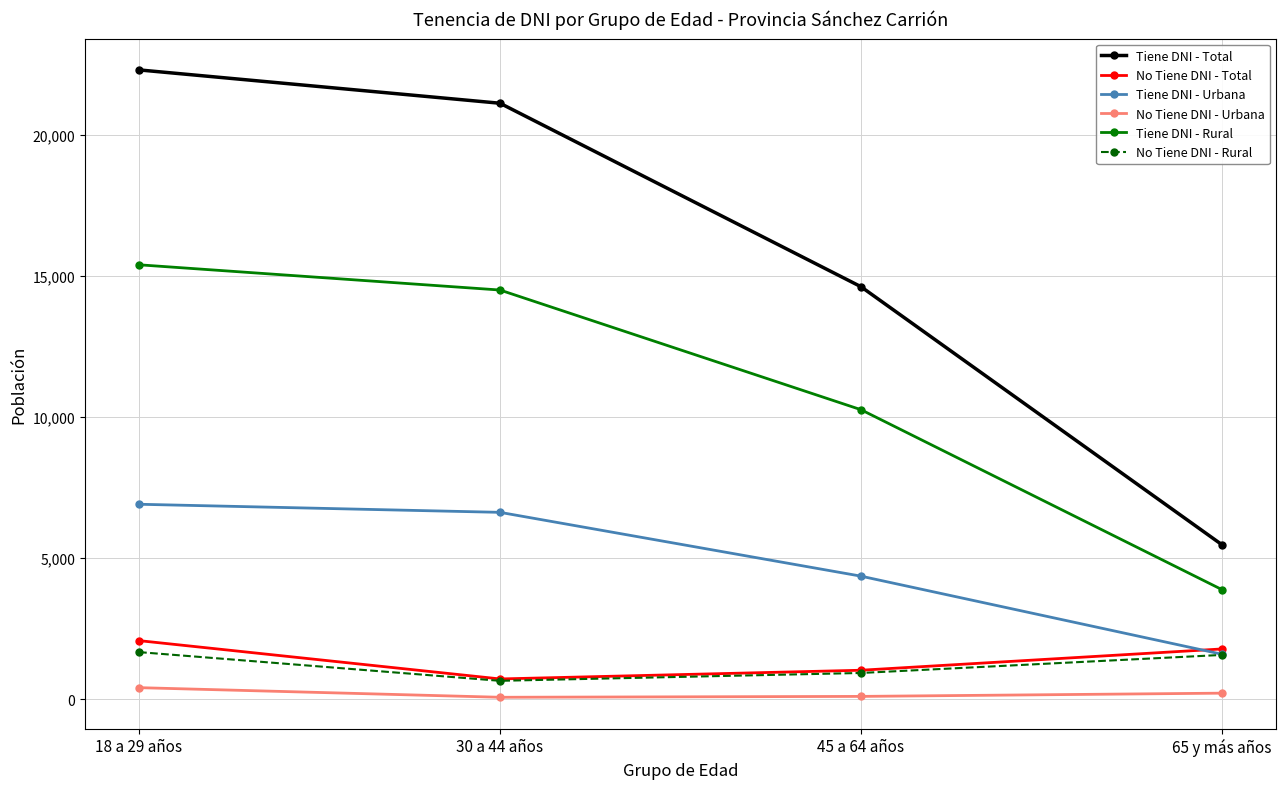

What is the label of the 4th point from the right?

18 a 29 años